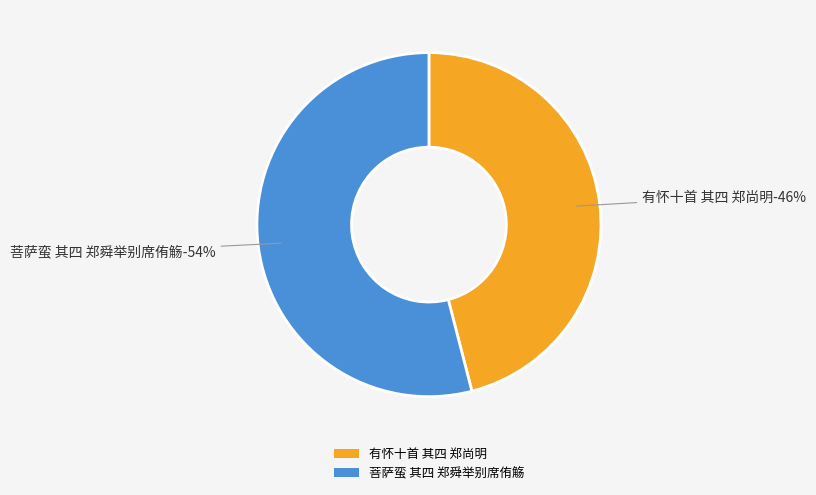

Count the number of slices in the pie.

2